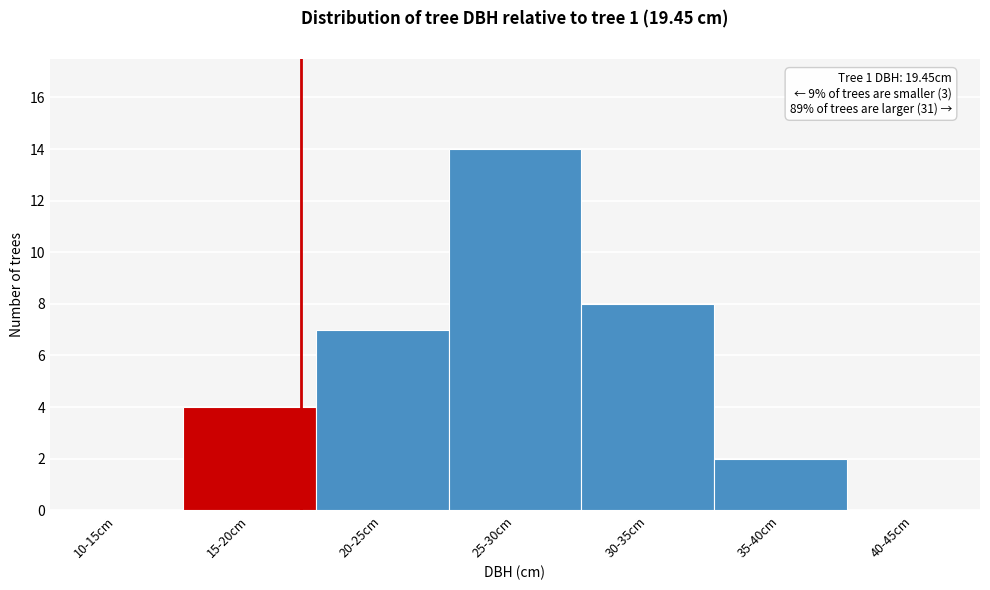

Reading left to right, transcribe all the data shown in this chart.

10-15cm=0	15-20cm=4	20-25cm=7	25-30cm=14	30-35cm=8	35-40cm=2	40-45cm=0